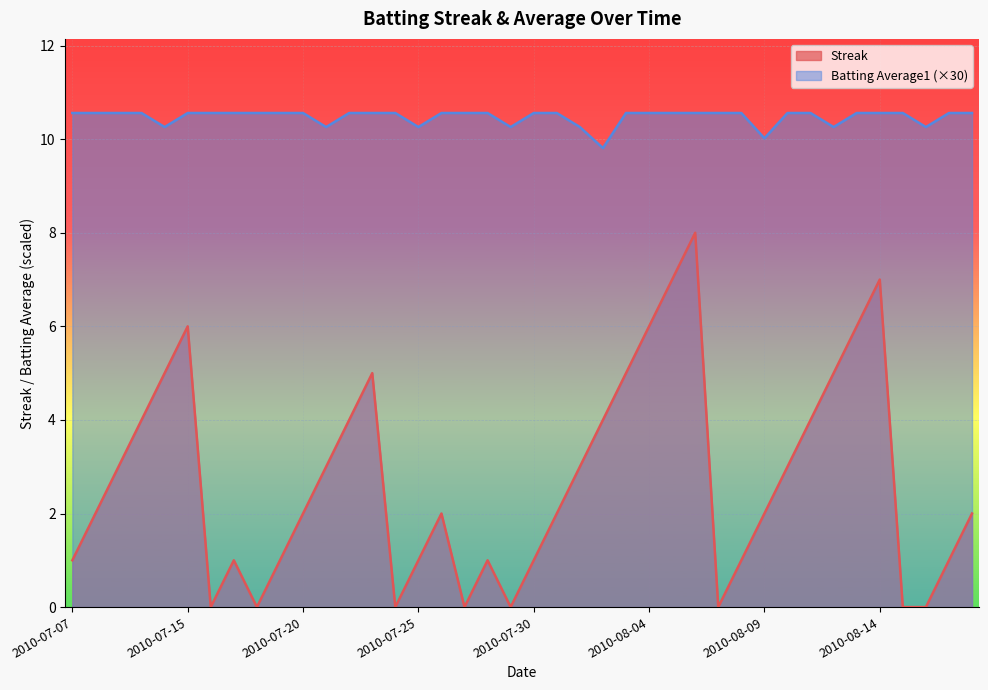

What is the average value of the Batting Average1 series?

10.5